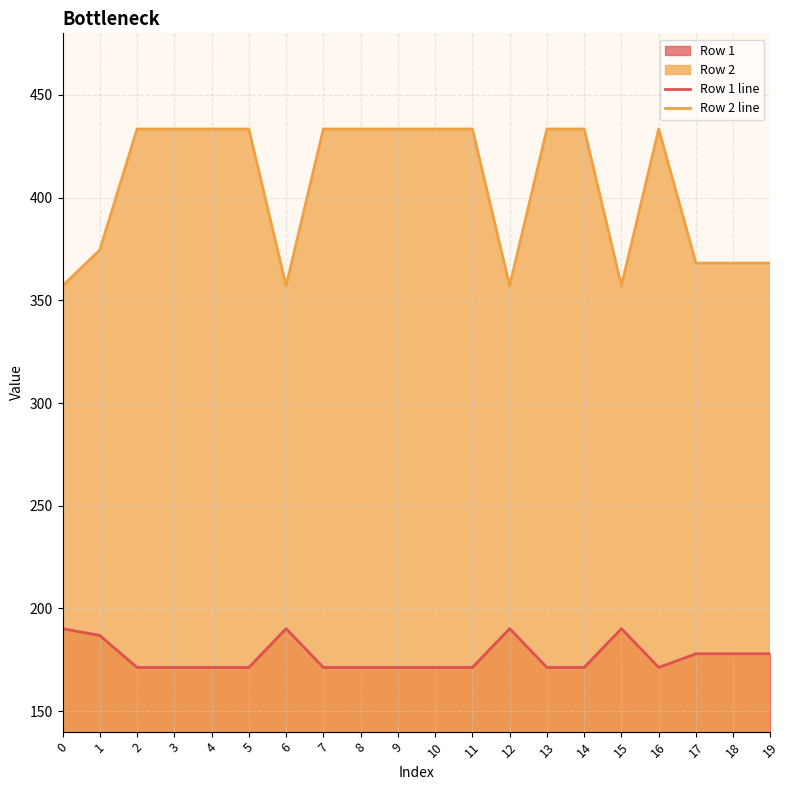

Which series has the widest spread of values?

Row 2 line